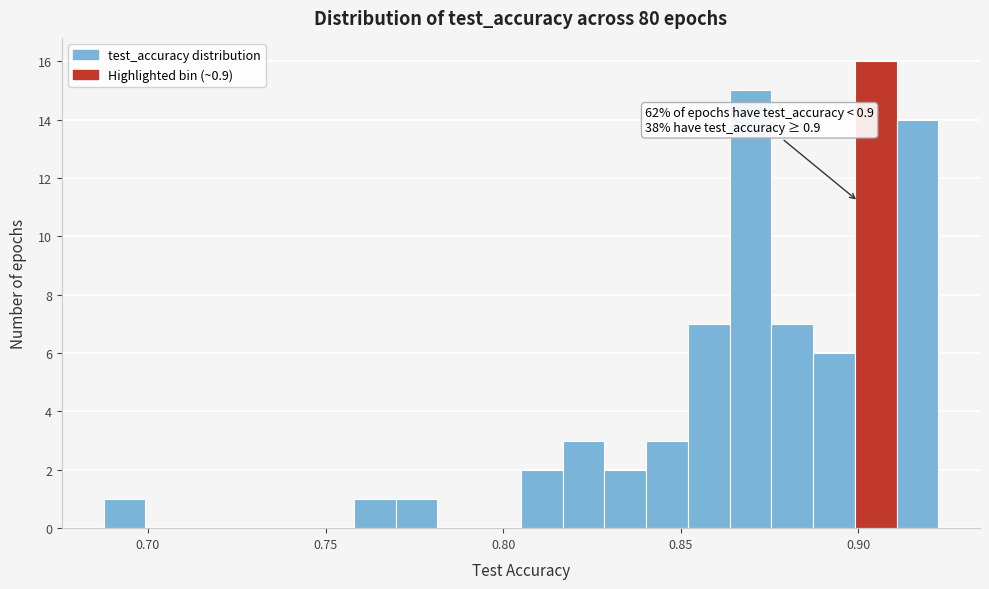

Read against the x-axis, roughly where is the centre of the tallest bar?

0.905